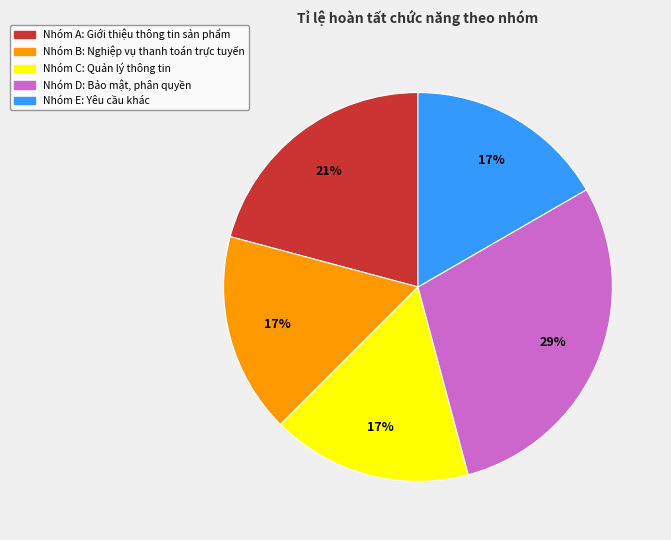

Does Nhóm A: Giới thiệu thông tin sản phẩm represent more than half of the total?

No